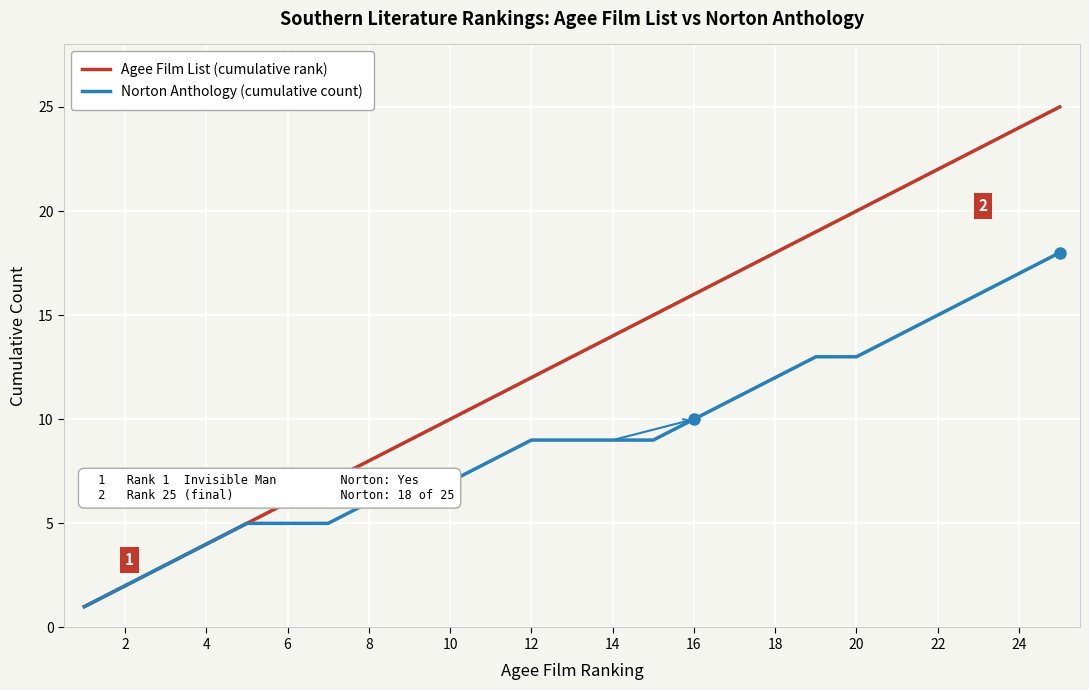

Rank the series by their maximum value, from highest to lowest.

Agee Film List (cumulative rank), Norton Anthology (cumulative count)